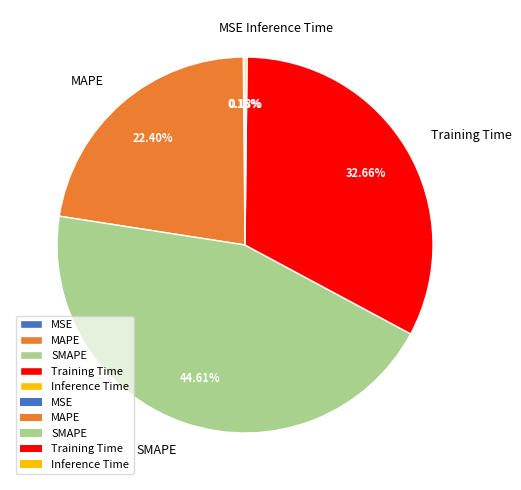

Which slice is the largest?

SMAPE